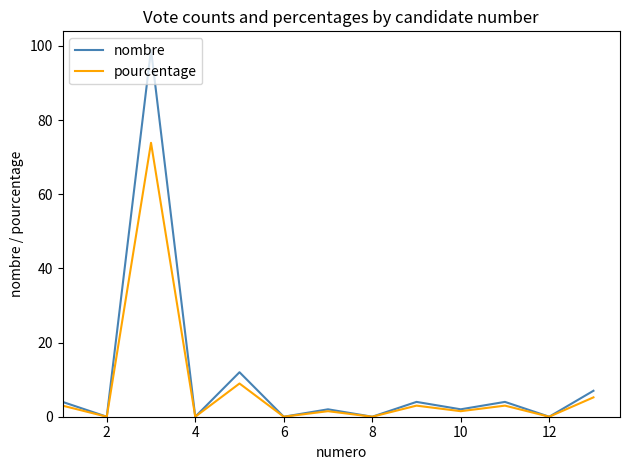

Count the number of data series in this chart.

2